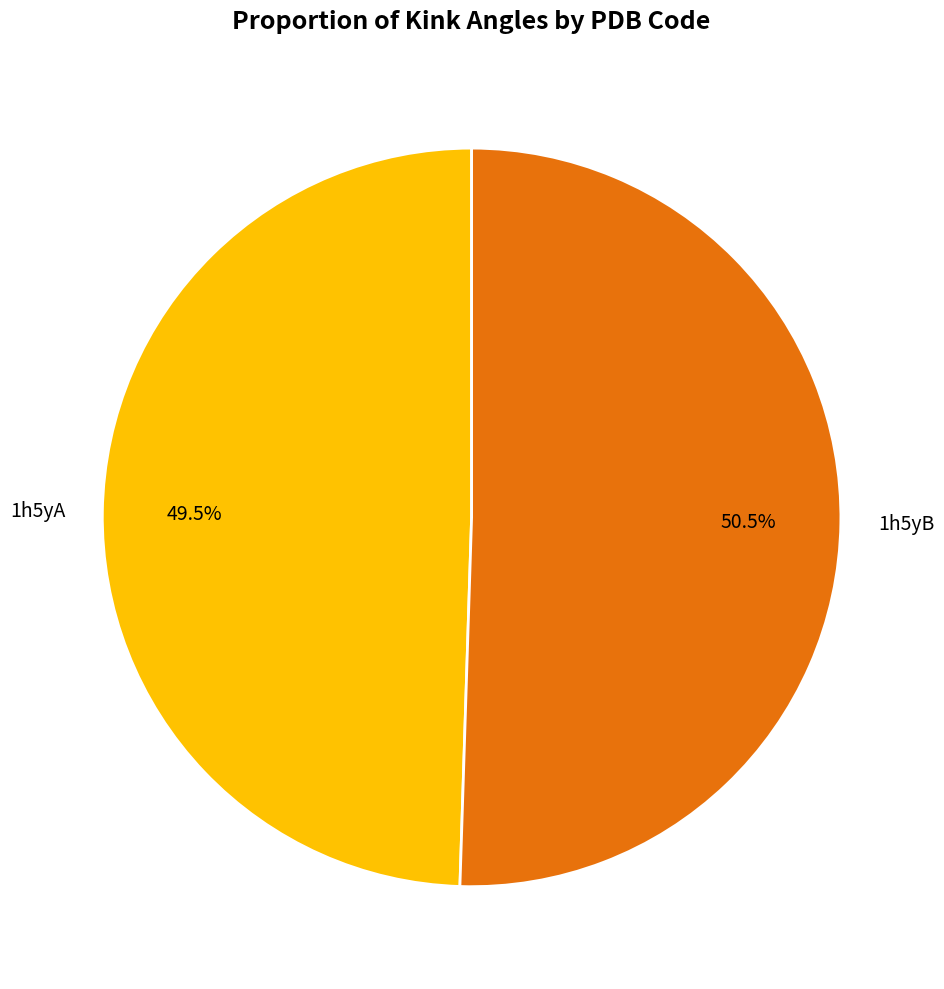

To the nearest percent, what is the combined percentage of 1h5yA and 1h5yB?

100%